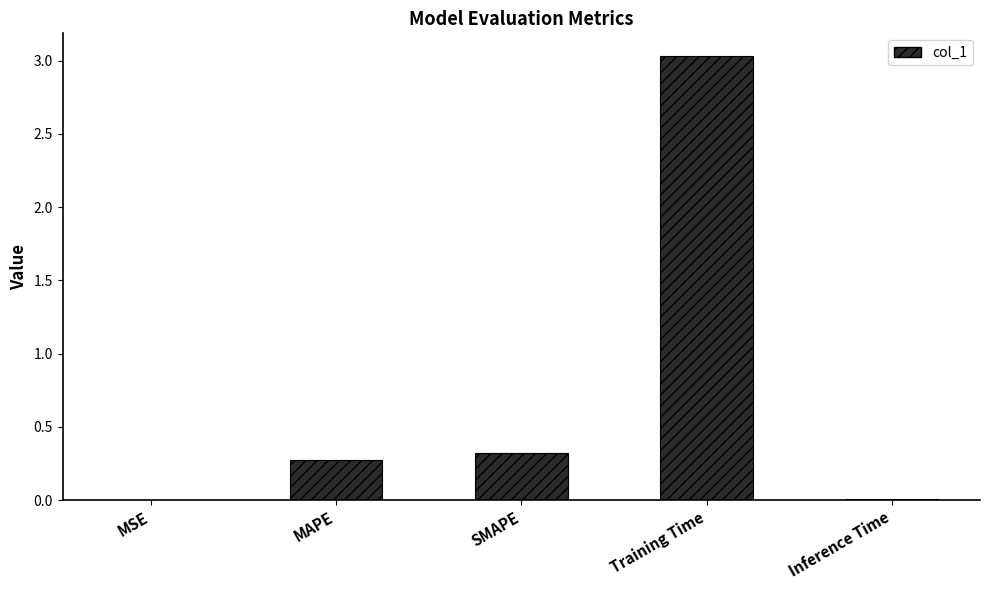

What is the ratio of the value at MAPE to the value at Training Time?

0.1